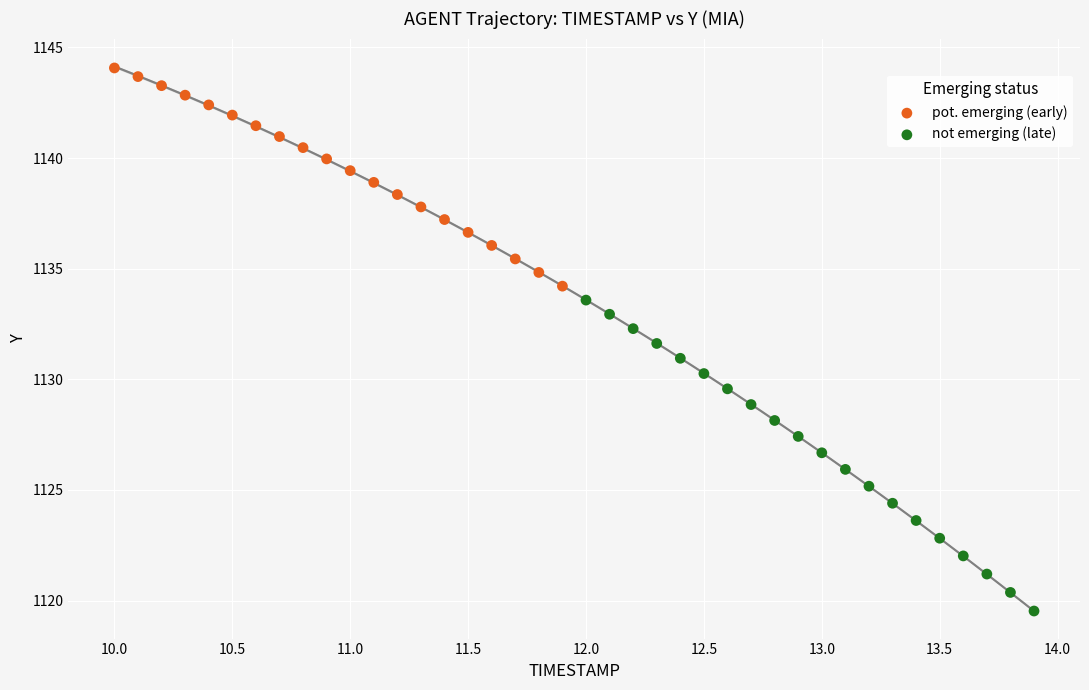

Which series has the largest Y range (max minus min)?

not emerging (late)